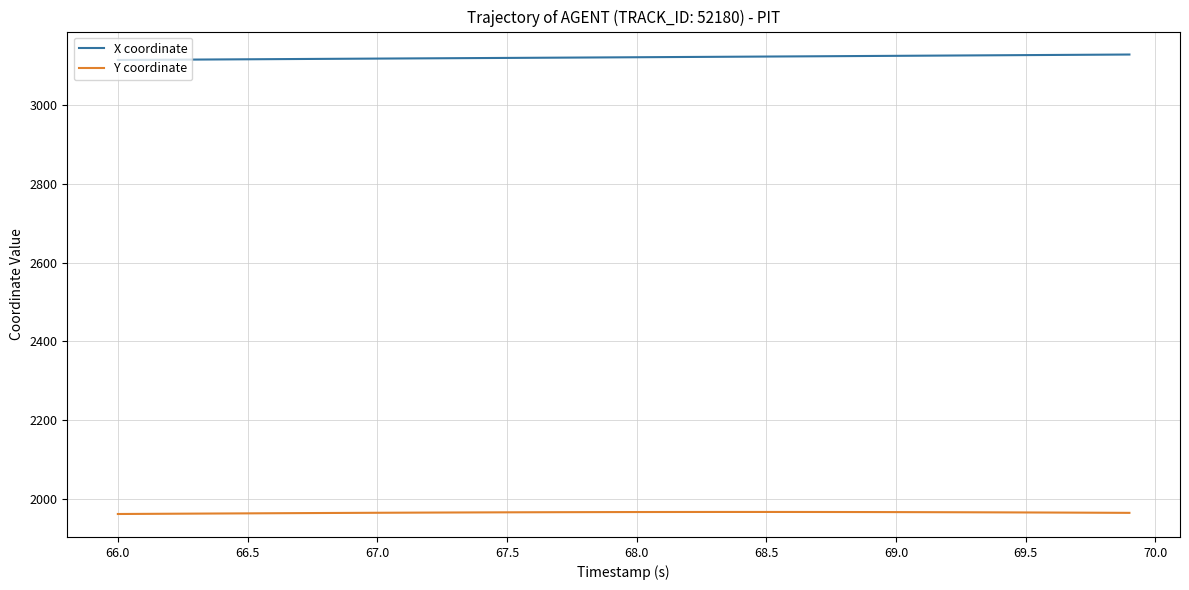

True or false: Y coordinate and X coordinate cross at least once.

False